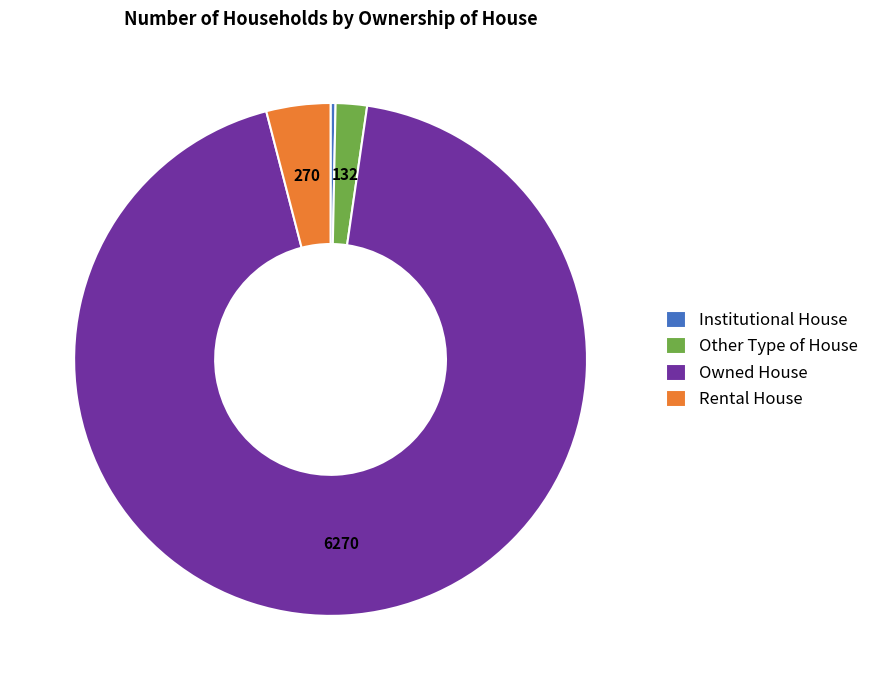

Between Rental House and Owned House, which is larger?

Owned House